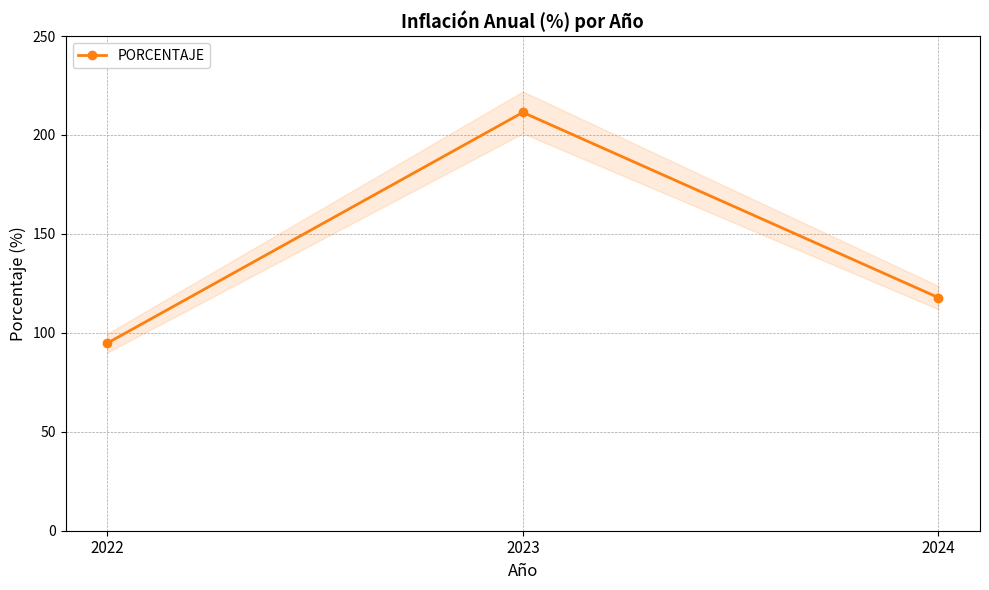

Which has a higher value, 2024 or 2023?

2023